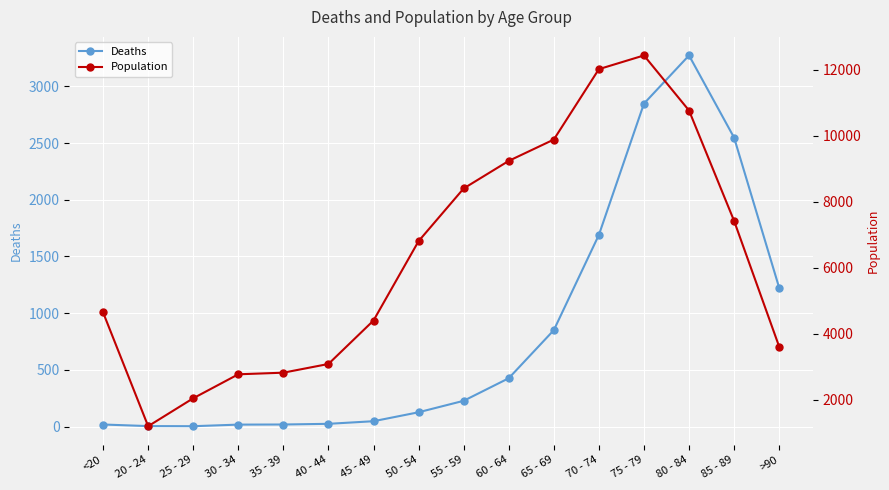

Which series has the largest total across all categories?

Population